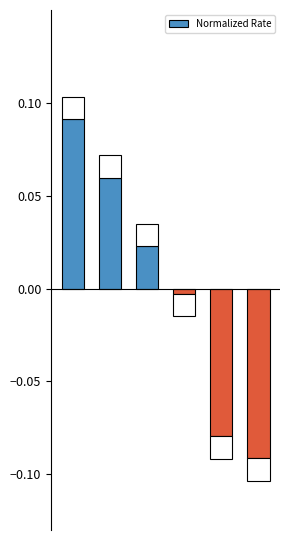

How many bars are there in total?

6